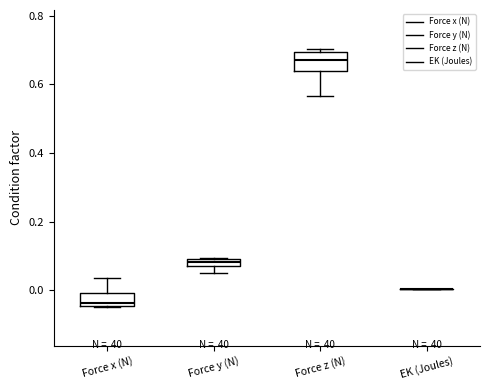

Where is the upper edge of the box for Force x (N) on the y-axis? The values are not printed on the chart, so give them approximately, as read against the axis.

0.00